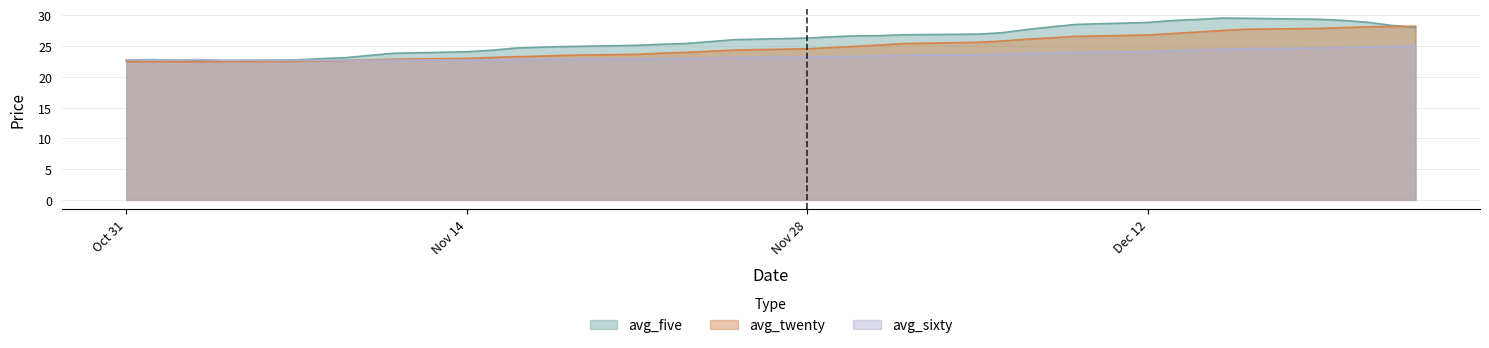

How many lines are shown in the chart?

3